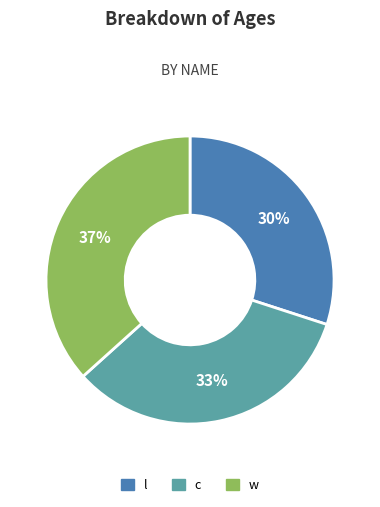

To the nearest percent, what percentage of the pie is w?

37%